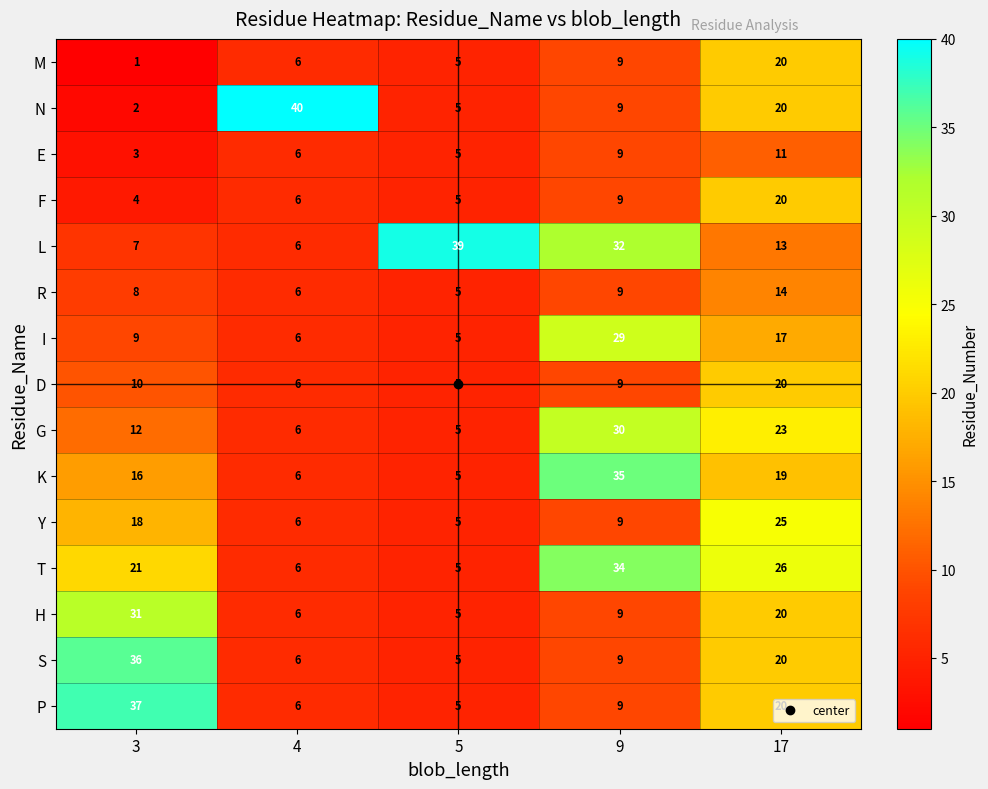

True or false: I has a value of 39 at 9.

False